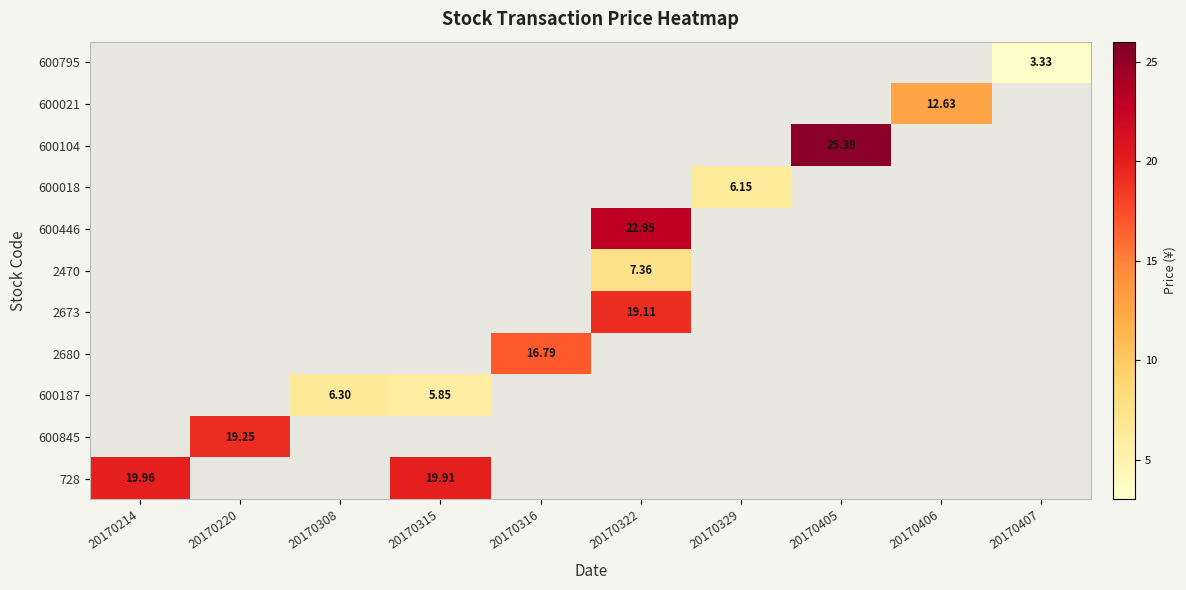

Which label corresponds to the largest value in the chart?

20170405